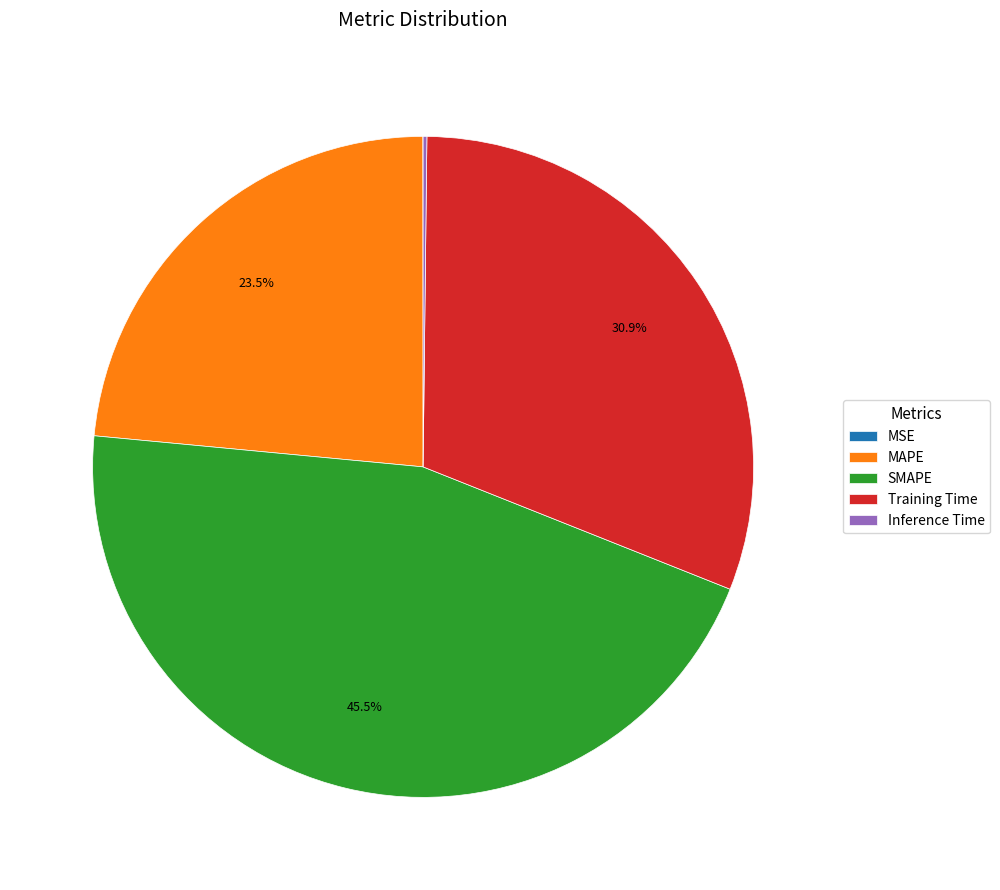

To the nearest percent, what is the difference between the largest and smallest slice percentages?

45%